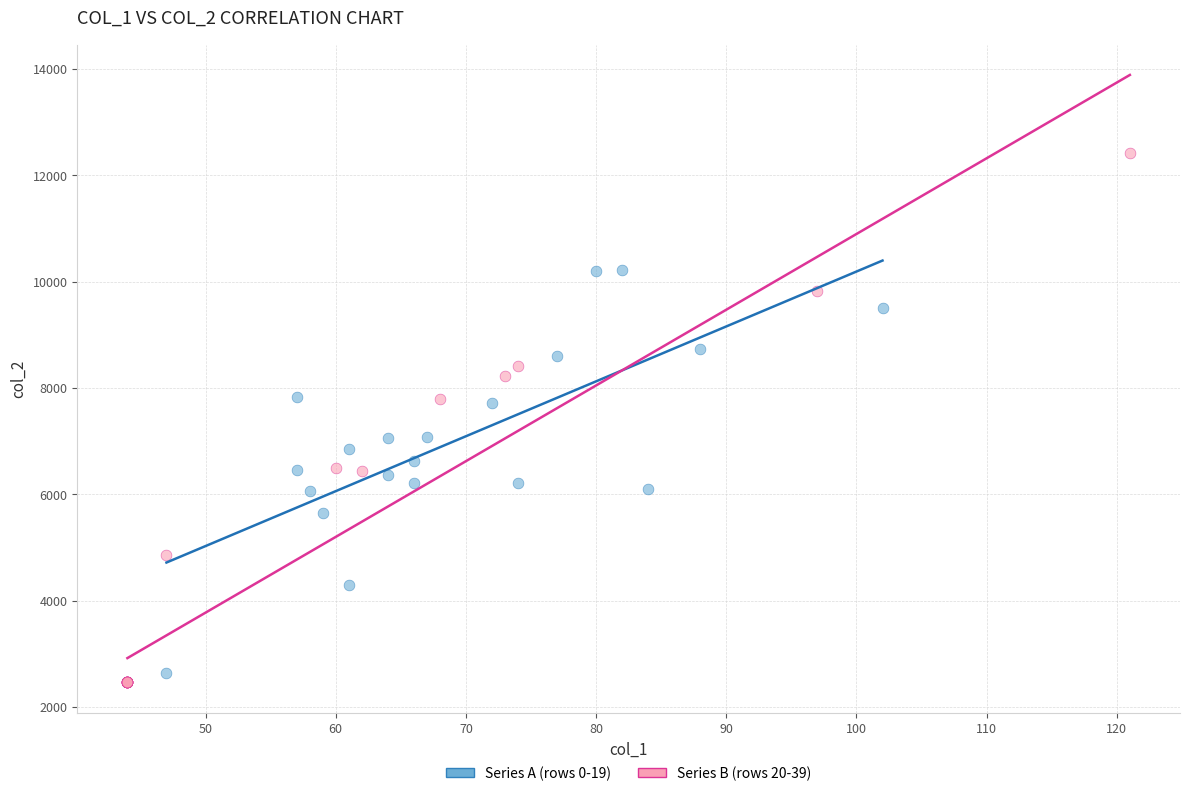

Which series has the widest spread of Y values?

Series B (rows 20-39)